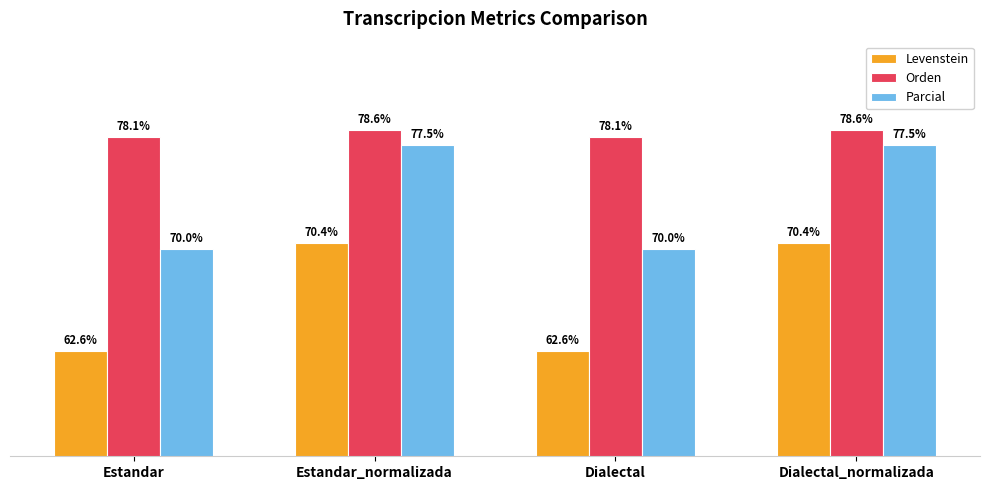

Which series has the largest total across all categories?

Orden